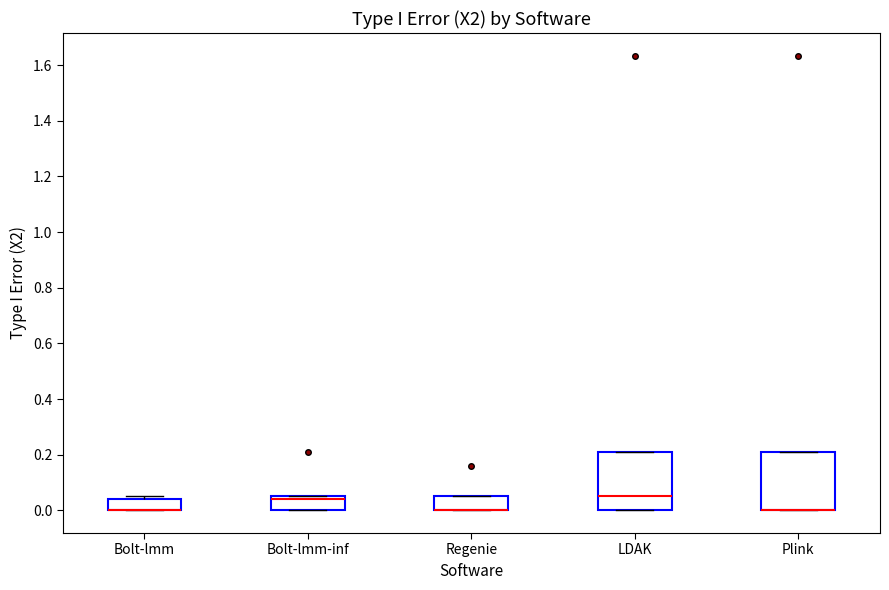

Reading left to right, transcribe this box plot: for each box, give where its median line is, the range the box spans, and where its two whiskers end, as read against the y-axis. The values are not printed on the chart, so give them approximately, as read against the axis.

Bolt-lmm: median 0.00 (drawn on the box's lower edge), box 0.00 to 0.04, whiskers 0.00 to 0.06
Bolt-lmm-inf: median 0.04, box 0.00 to 0.06, whiskers 0.00 to 0.06
Regenie: median 0.00 (drawn on the box's lower edge), box 0.00 to 0.06, whiskers 0.00 to 0.06
LDAK: median 0.04, box 0.00 to 0.22, whiskers 0.00 to 0.22
Plink: median 0.00 (drawn on the box's lower edge), box 0.00 to 0.22, whiskers 0.00 to 0.22